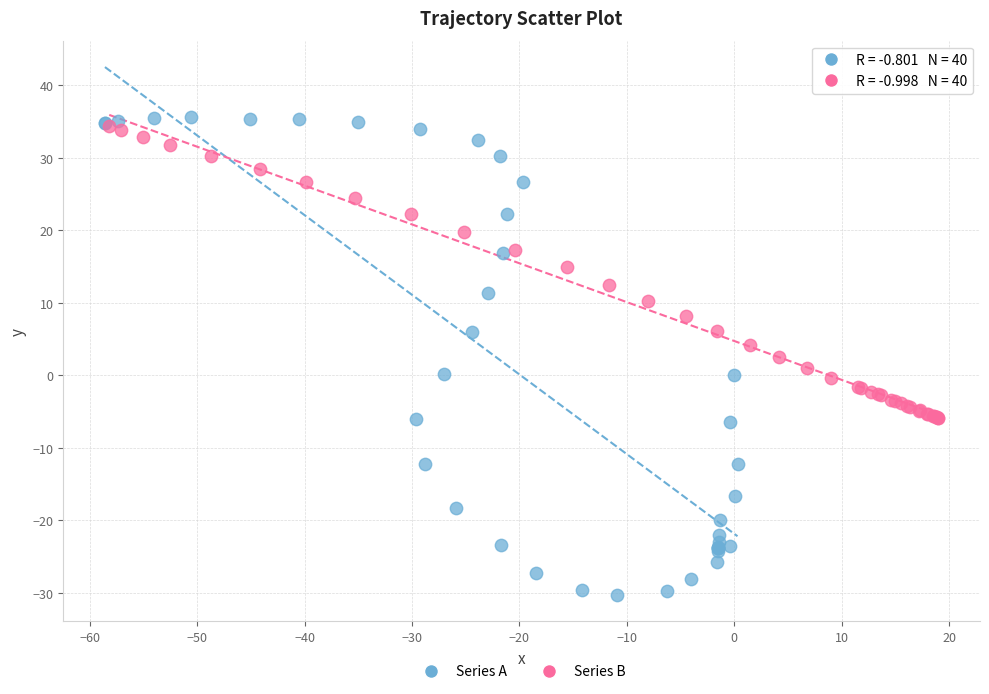

Which series contains the lowest Y value?

Series A